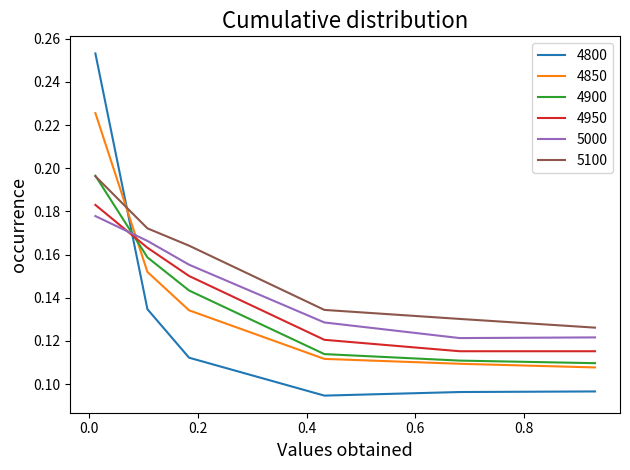

How many times do 5000 and 4850 cross each other?

1